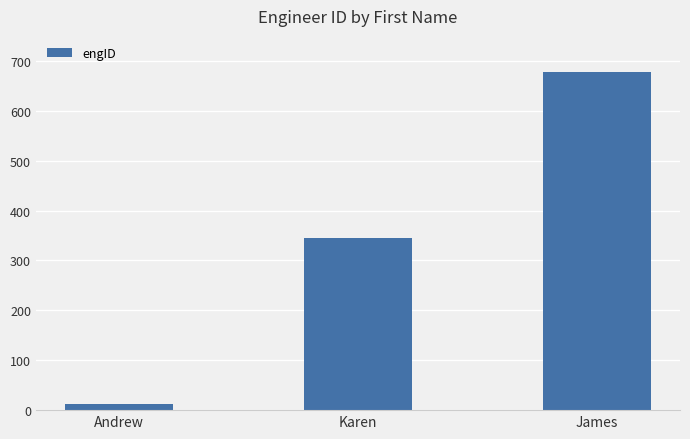

What position from the left is James?

3